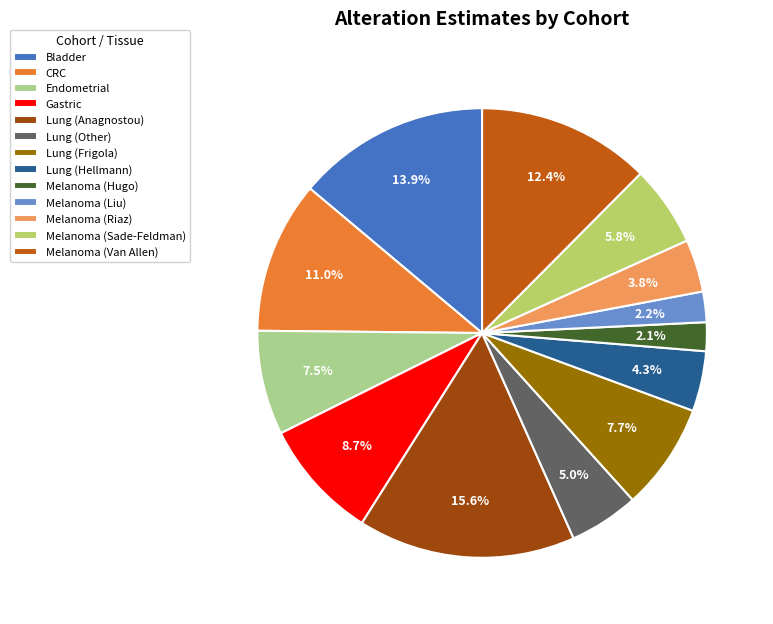

Count the number of slices in the pie.

13